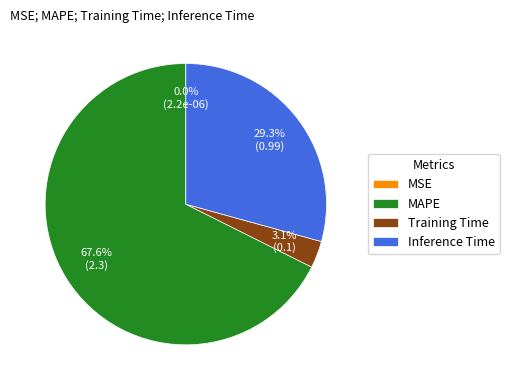

Which slice is the largest?

MAPE